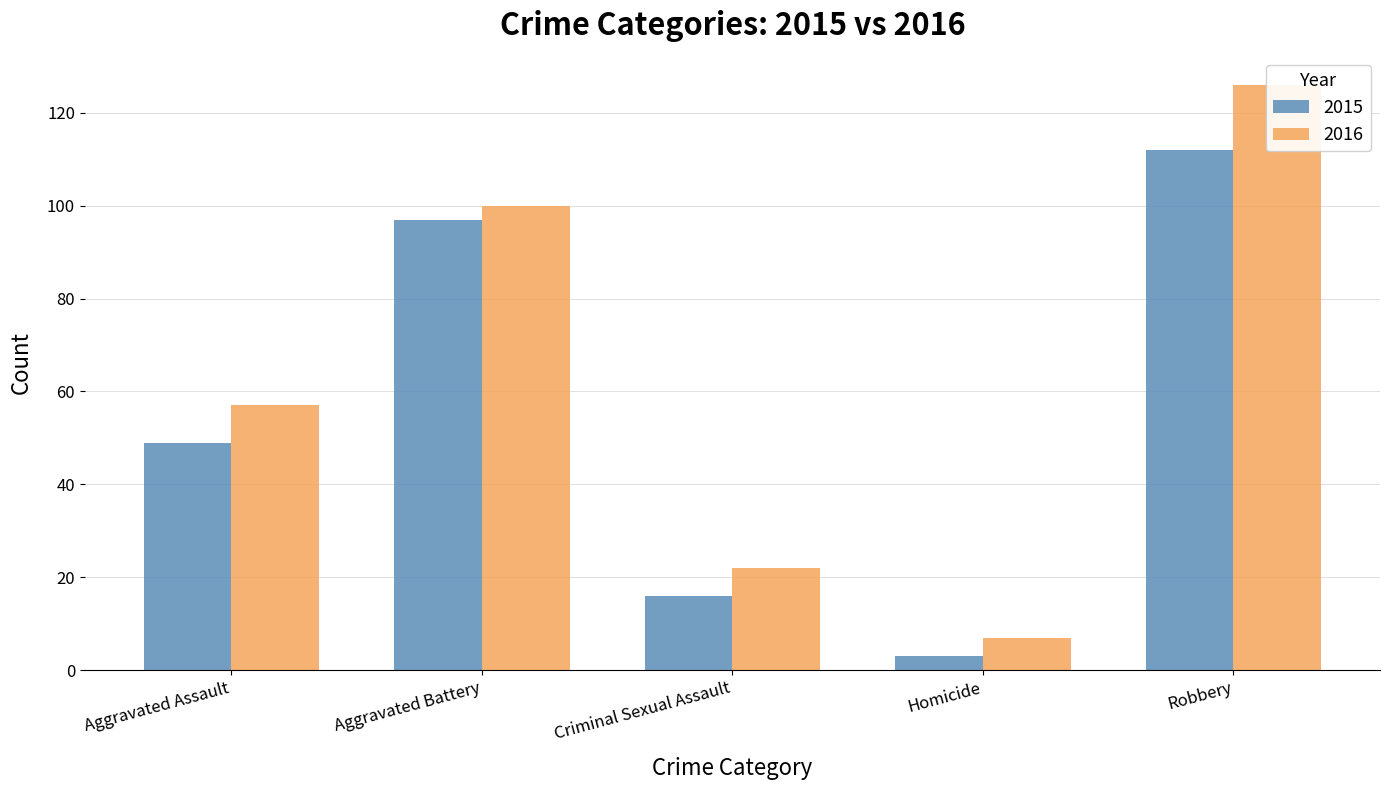

The value of 2016 at Aggravated Battery is 100. True or false?

True